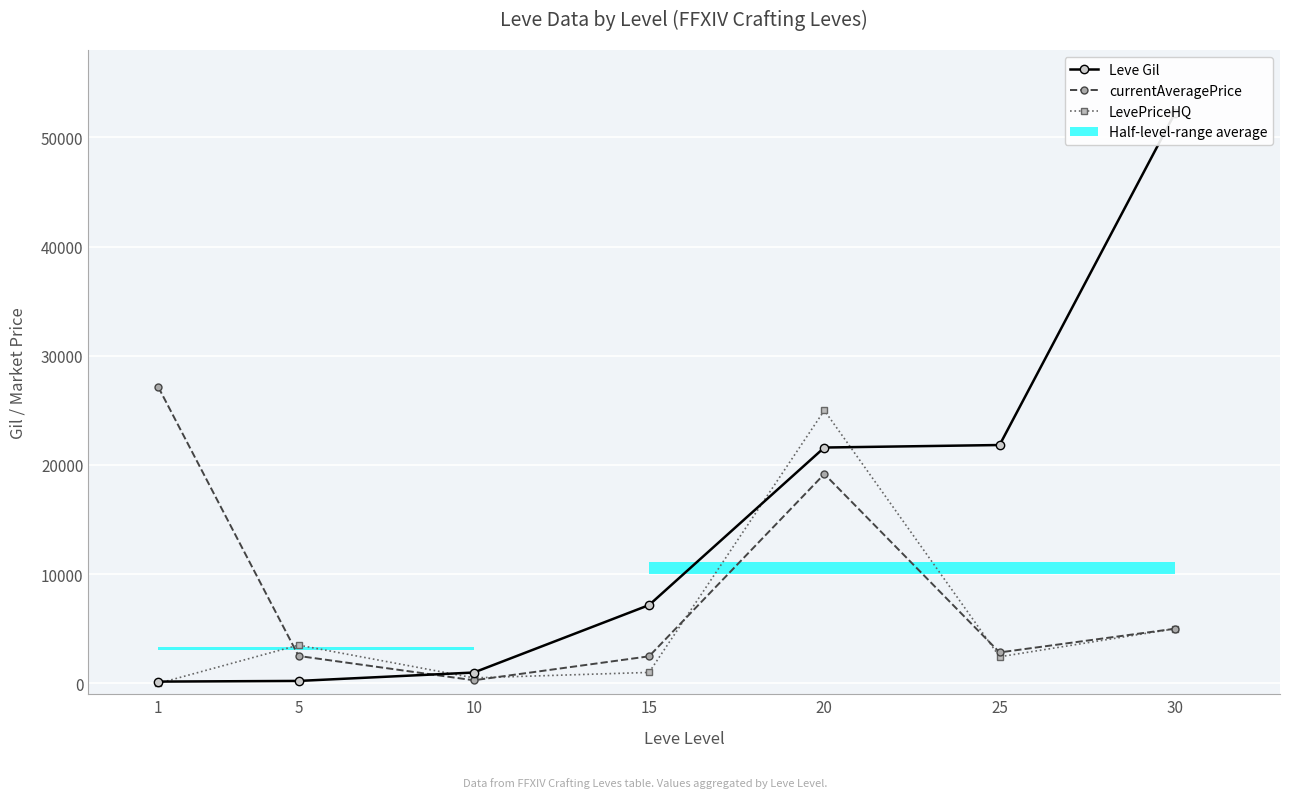

Rank the series by their average value, from lowest to highest.

LevePriceHQ, currentAveragePrice, Leve Gil